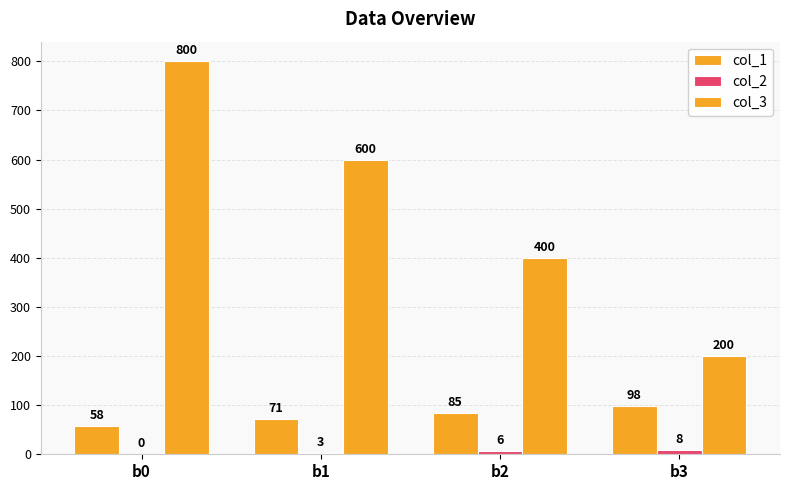

What is the average value of the col_1 series?

78